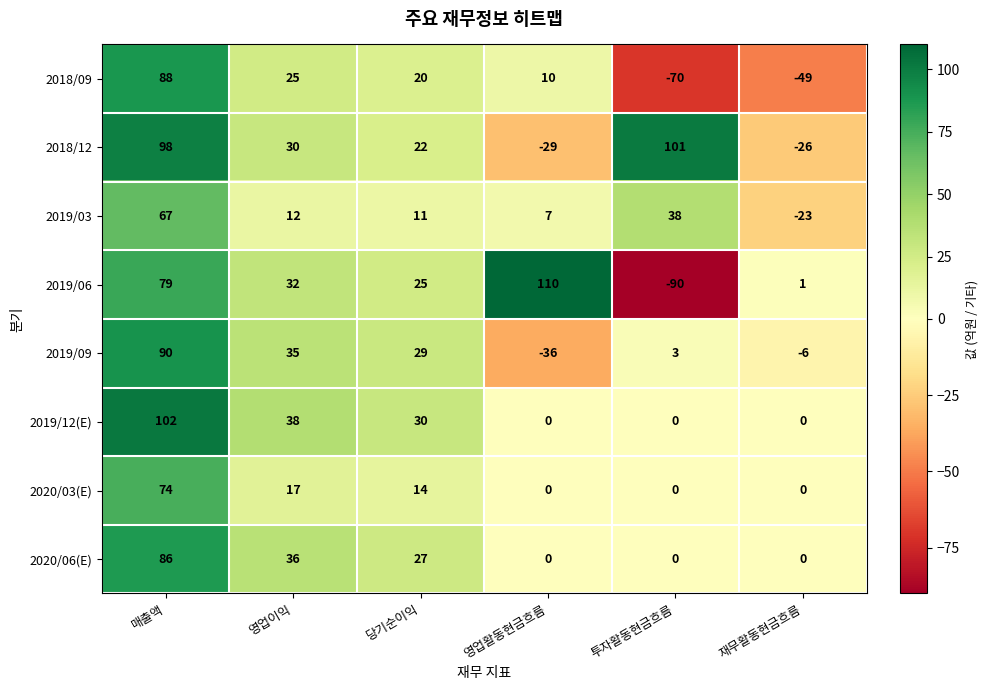

Which series changed the most between 매출액 and 영업활동현금흐름?

2018/12